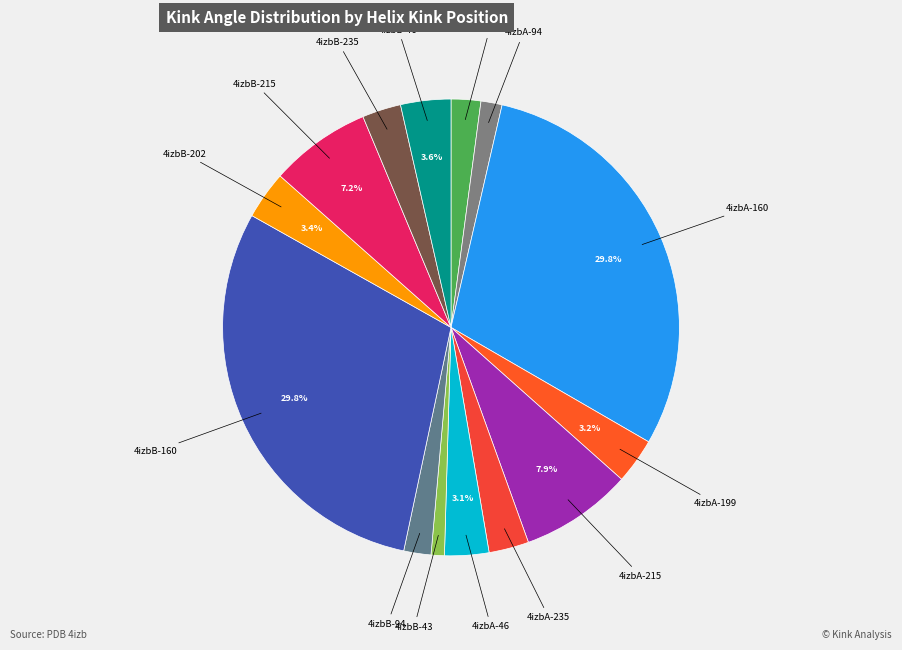

Count the number of slices in the pie.

14